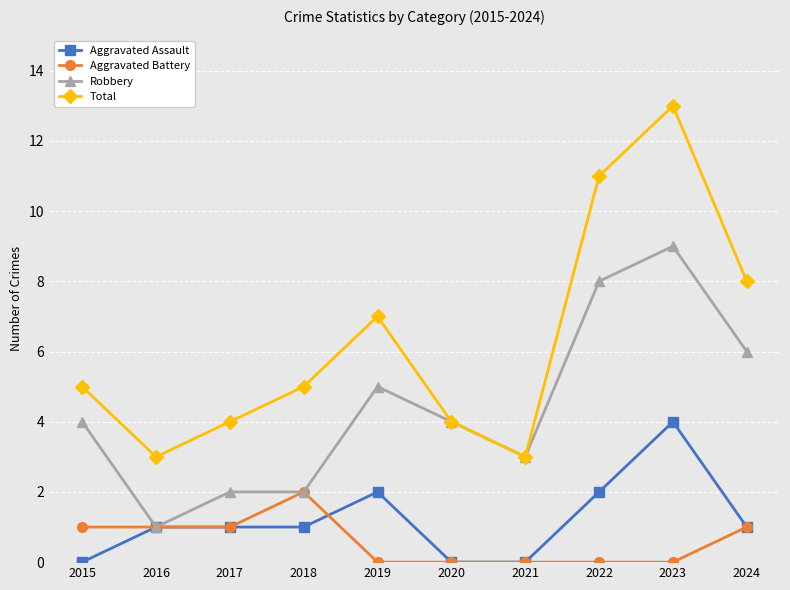

Reading left to right, transcribe all the data shown in this chart.

Aggravated Assault: 0	1	1	1	2	0	0	2	4	1
Aggravated Battery: 1	1	1	2	0	0	0	0	0	1
Robbery: 4	1	2	2	5	4	3	8	9	6
Total: 5	3	4	5	7	4	3	11	13	8